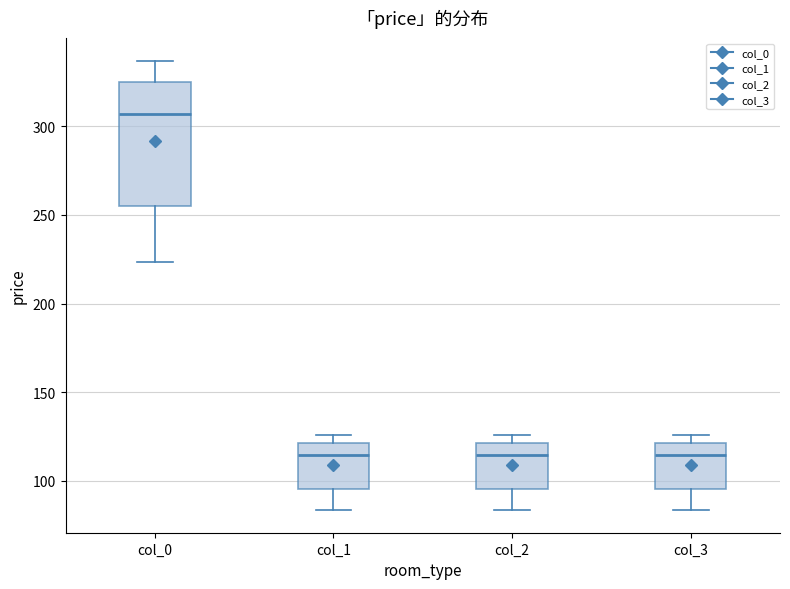

Where does the lower whisker of the box for col_0 end on the y-axis? The values are not printed on the chart, so give them approximately, as read against the axis.

225